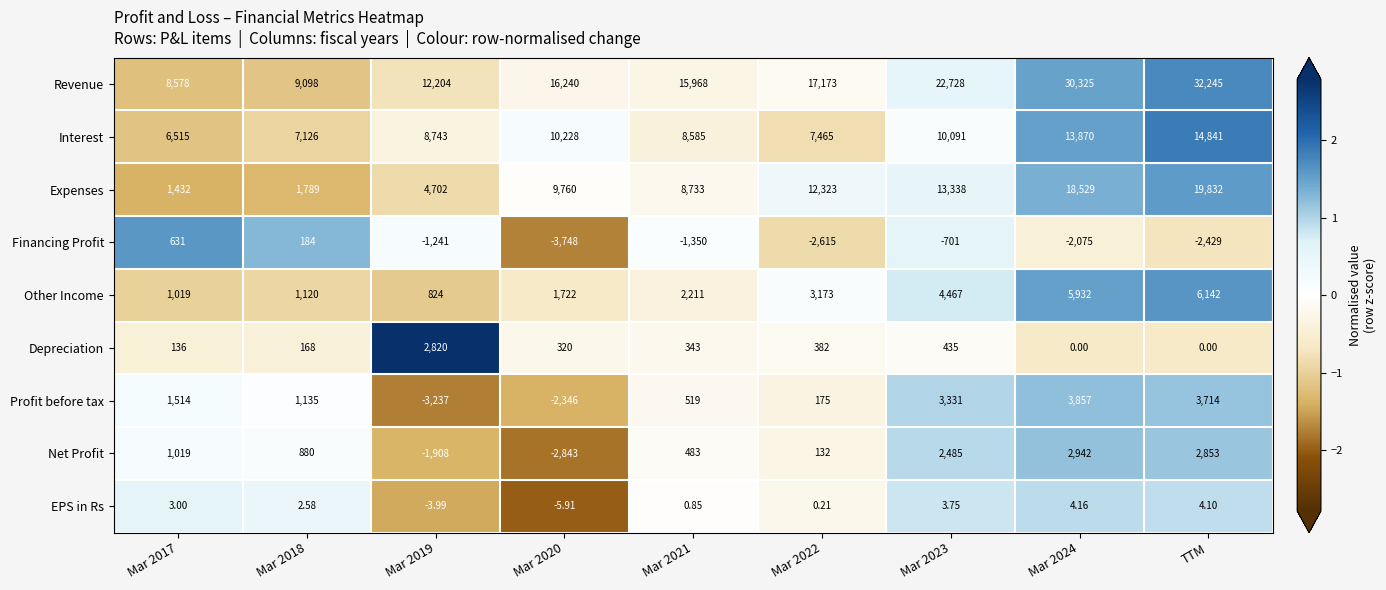

List the series in order of their peak value, lowest first.

EPS in Rs, Financing Profit, Depreciation, Net Profit, Profit before tax, Other Income, Interest, Expenses, Revenue